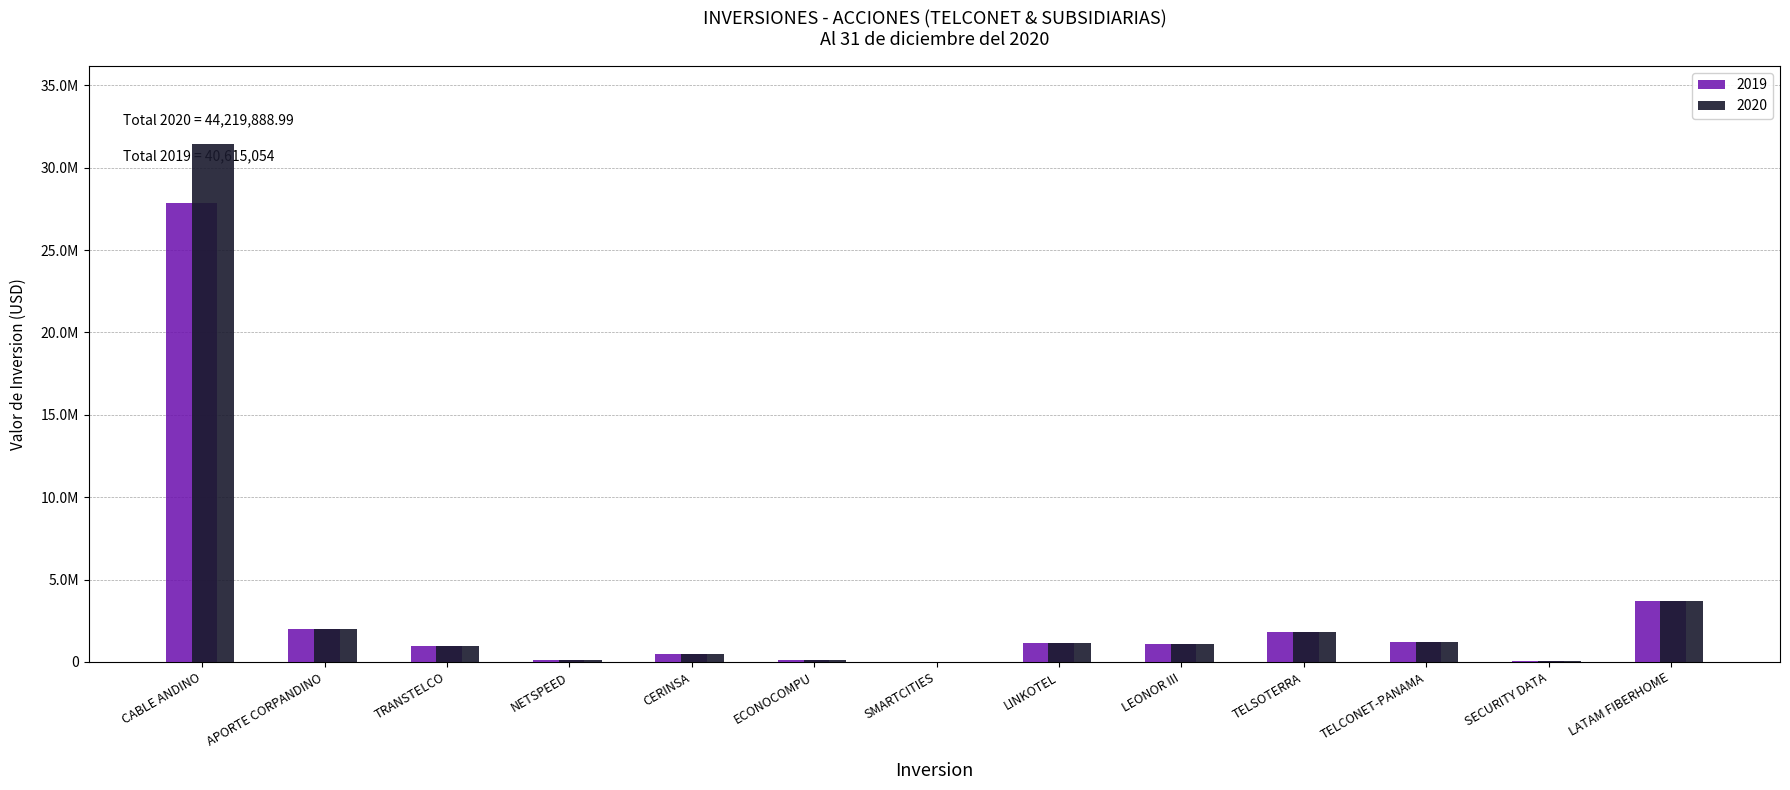

What are all the series names shown in the legend?

2019, 2020